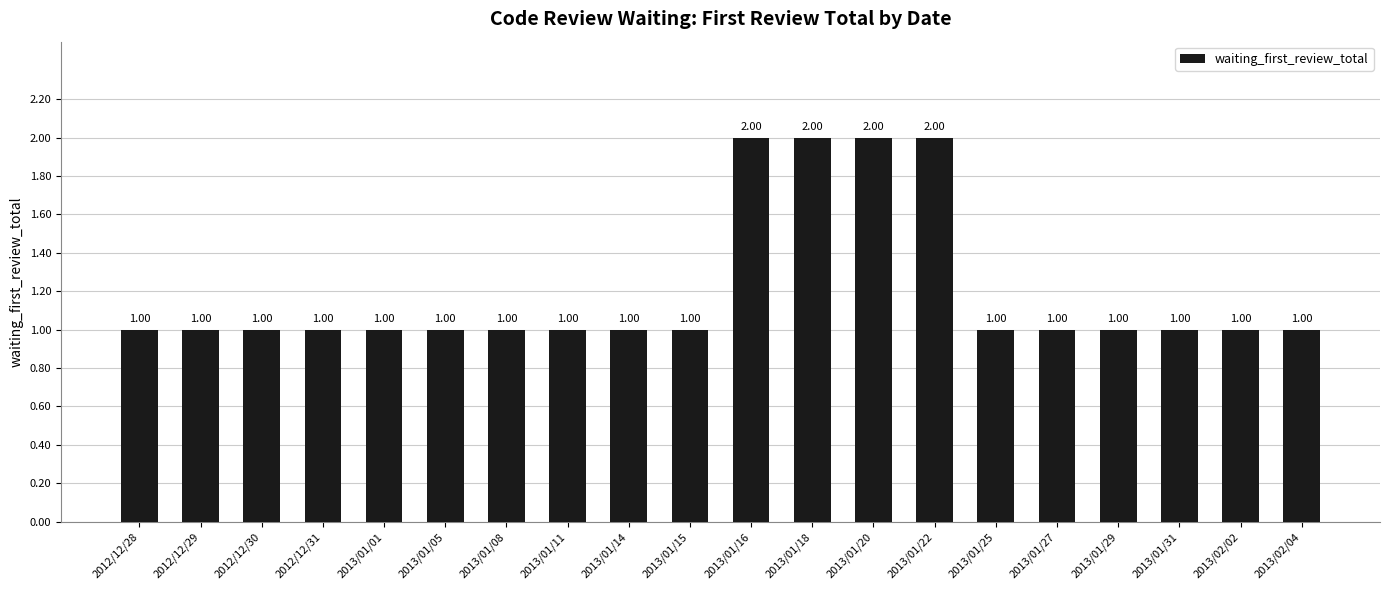

True or false: the data shows 2 at 2012/12/31.

False